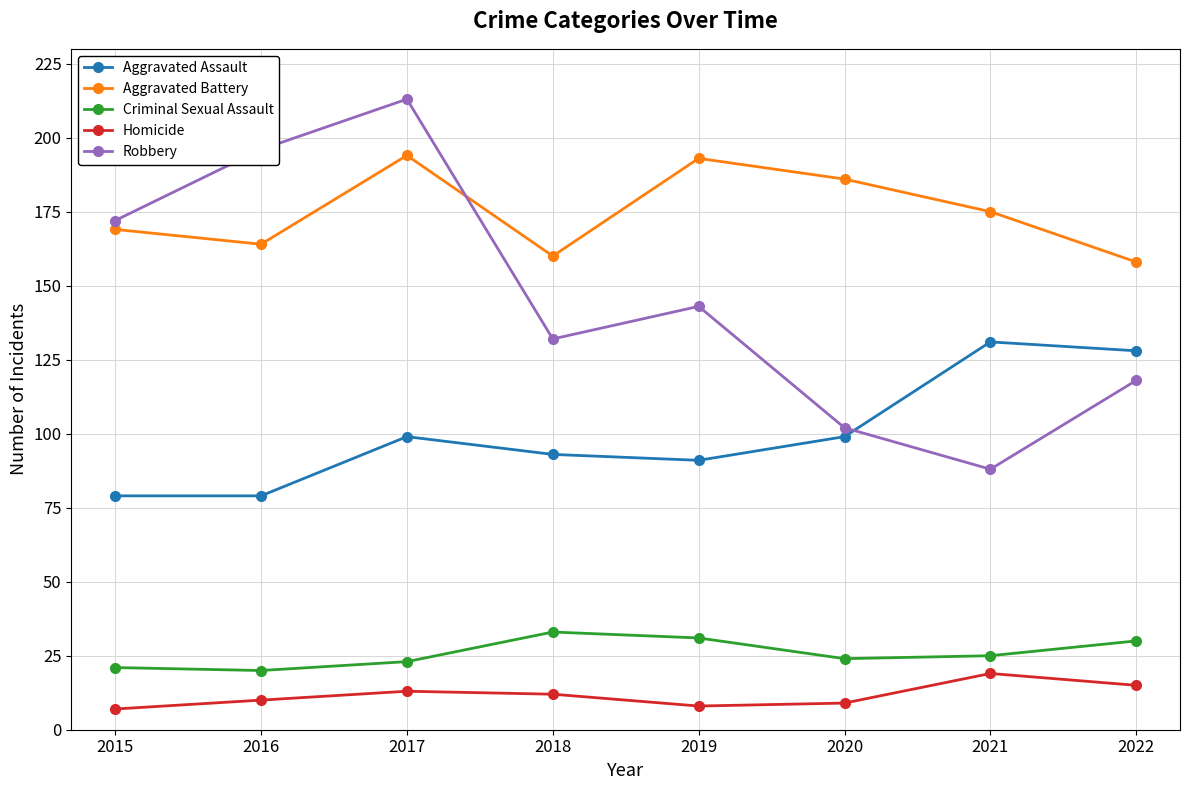

Reading right to left, what are all the values shown in this chart?

Aggravated Assault: 2022=128	2021=131	2020=99	2019=91	2018=93	2017=99	2016=79	2015=79
Aggravated Battery: 2022=158	2021=175	2020=186	2019=193	2018=160	2017=194	2016=164	2015=169
Criminal Sexual Assault: 2022=30	2021=25	2020=24	2019=31	2018=33	2017=23	2016=20	2015=21
Homicide: 2022=15	2021=19	2020=9	2019=8	2018=12	2017=13	2016=10	2015=7
Robbery: 2022=118	2021=88	2020=102	2019=143	2018=132	2017=213	2016=196	2015=172